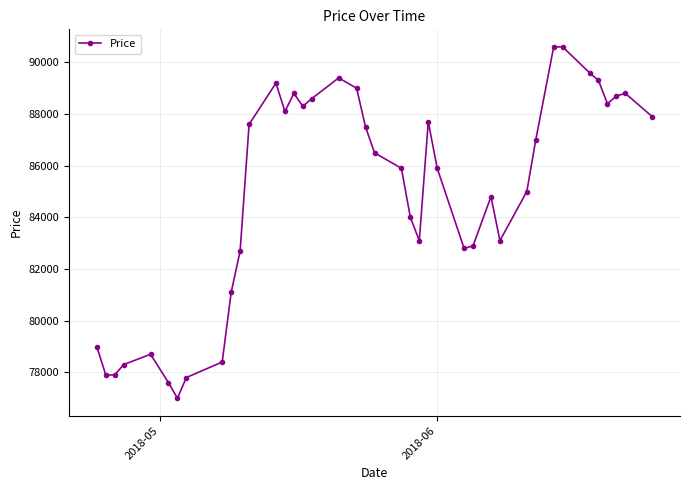

True or false: there are more than 1 points higher than both neighbors.

True